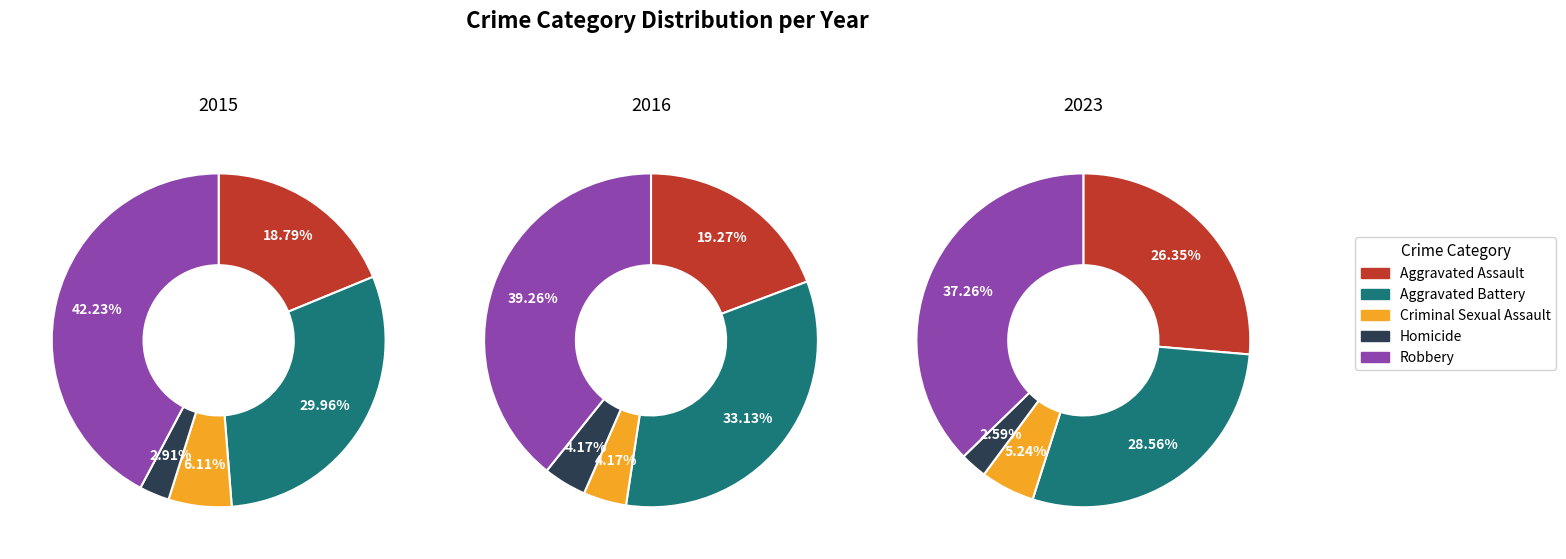

To the nearest percent, what is the difference between the largest and smallest slice percentages?

35%